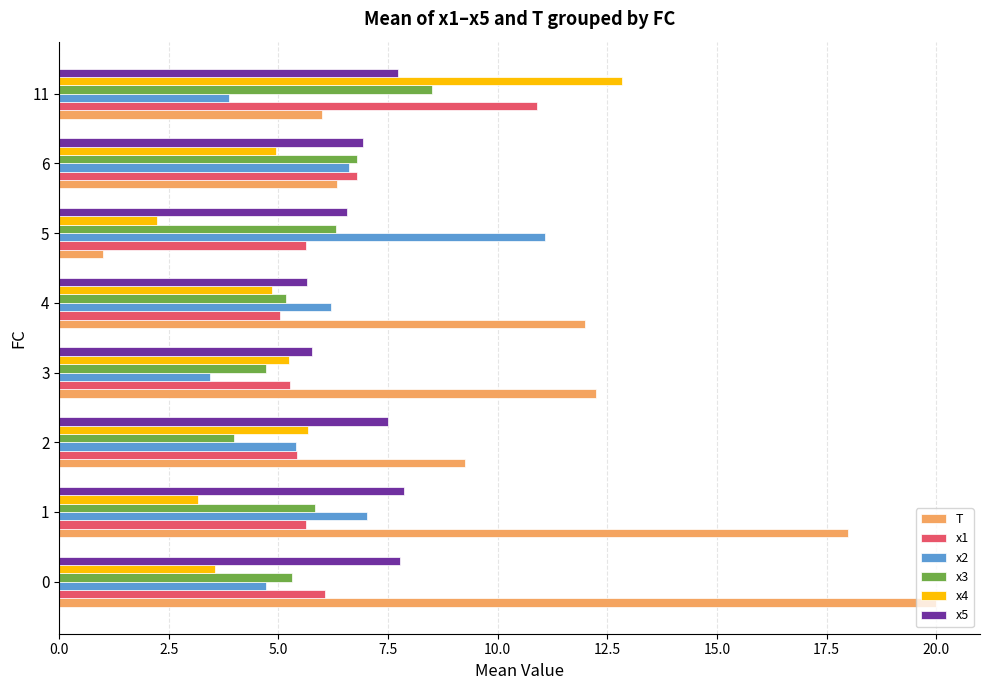

What is the spread (max minus min) of values at 5?

10.1